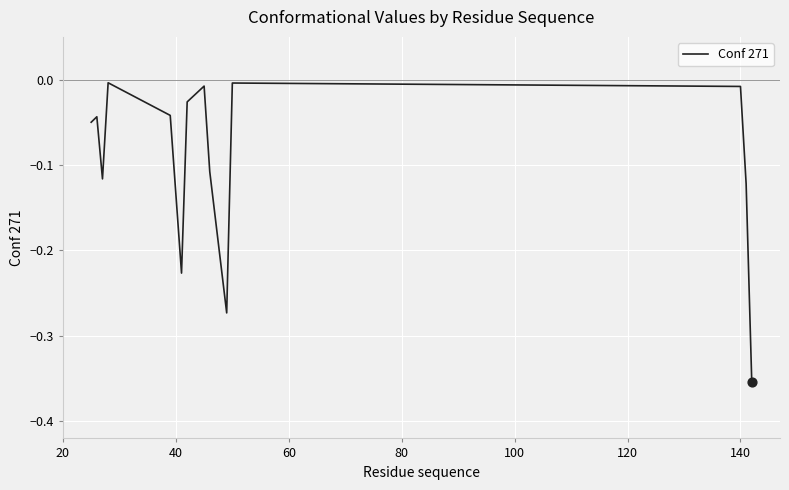

What is the difference between the maximum and minimum values?

0.4